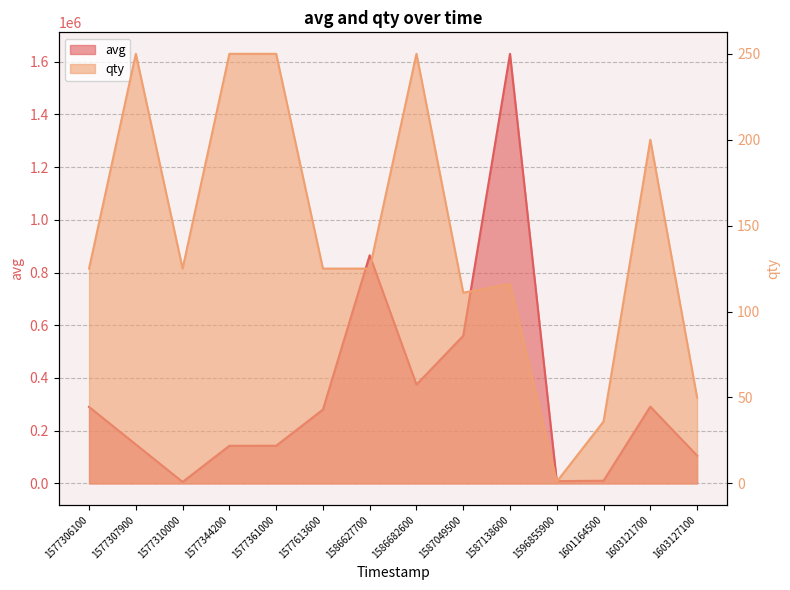

List the series in order of their peak value, lowest first.

qty, avg